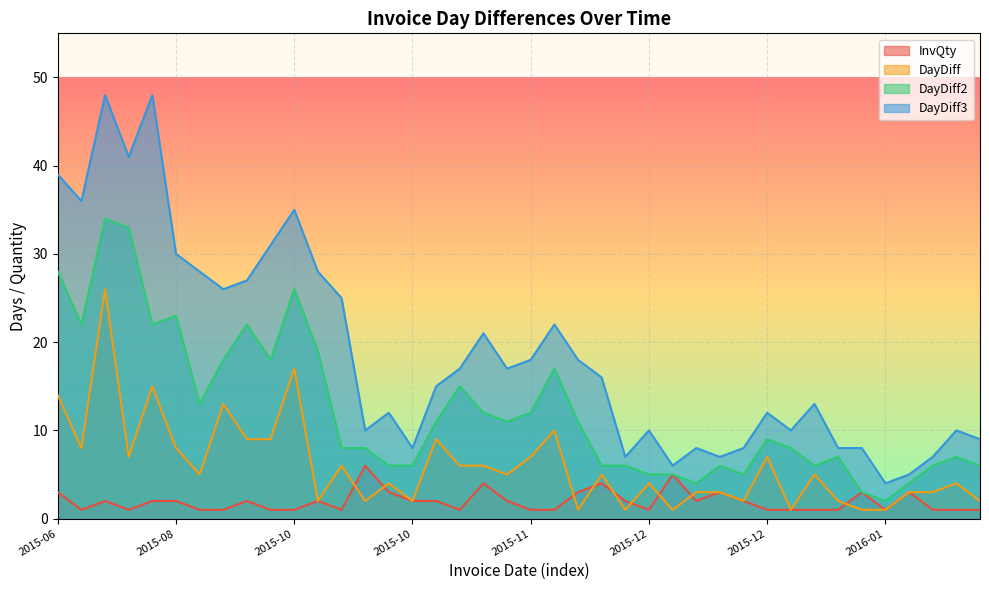

What is the difference between the maximum and minimum values in the DayDiff series?

25